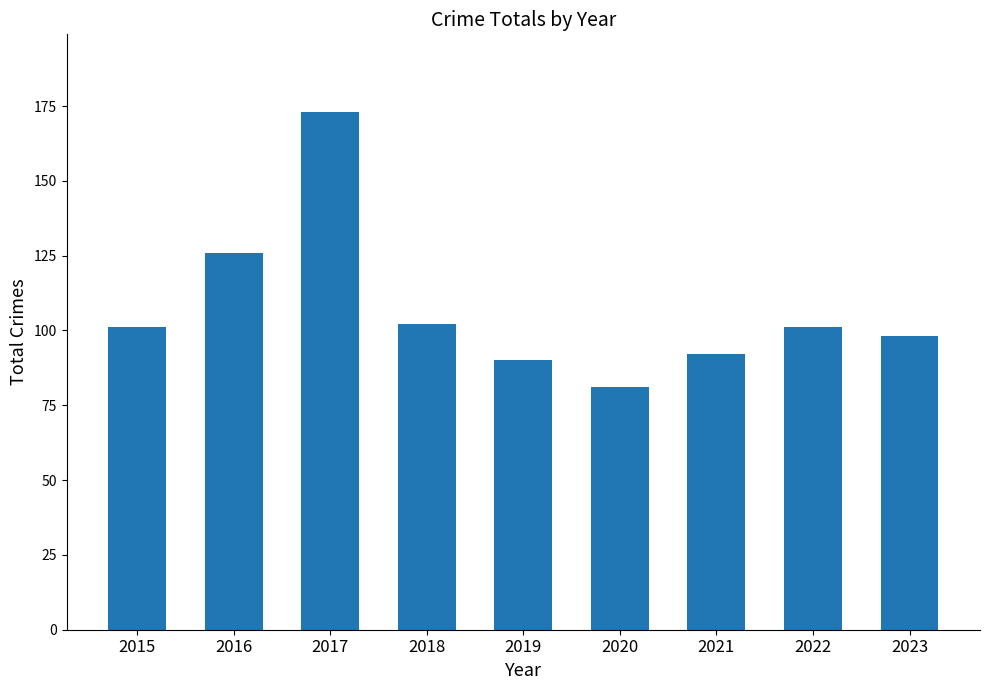

What is the maximum value shown in the chart?

173